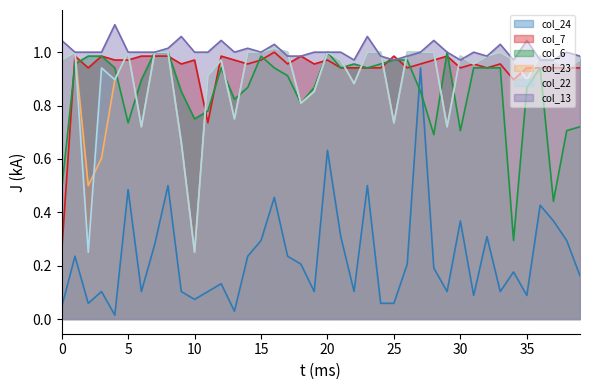

Where do col_6 and col_24 first cross each other?

26 and 27